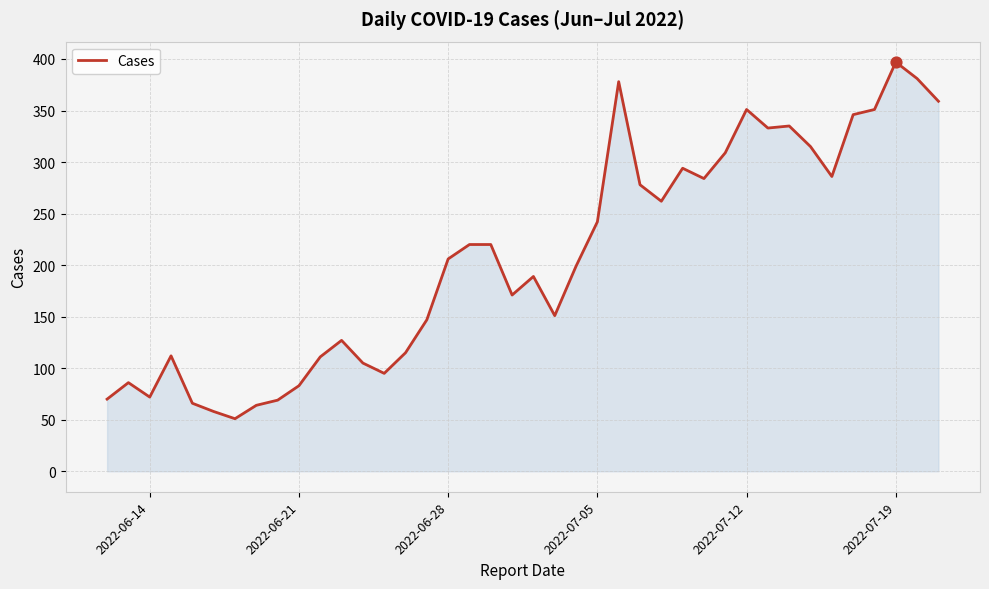

What is the maximum value shown in the chart?

397